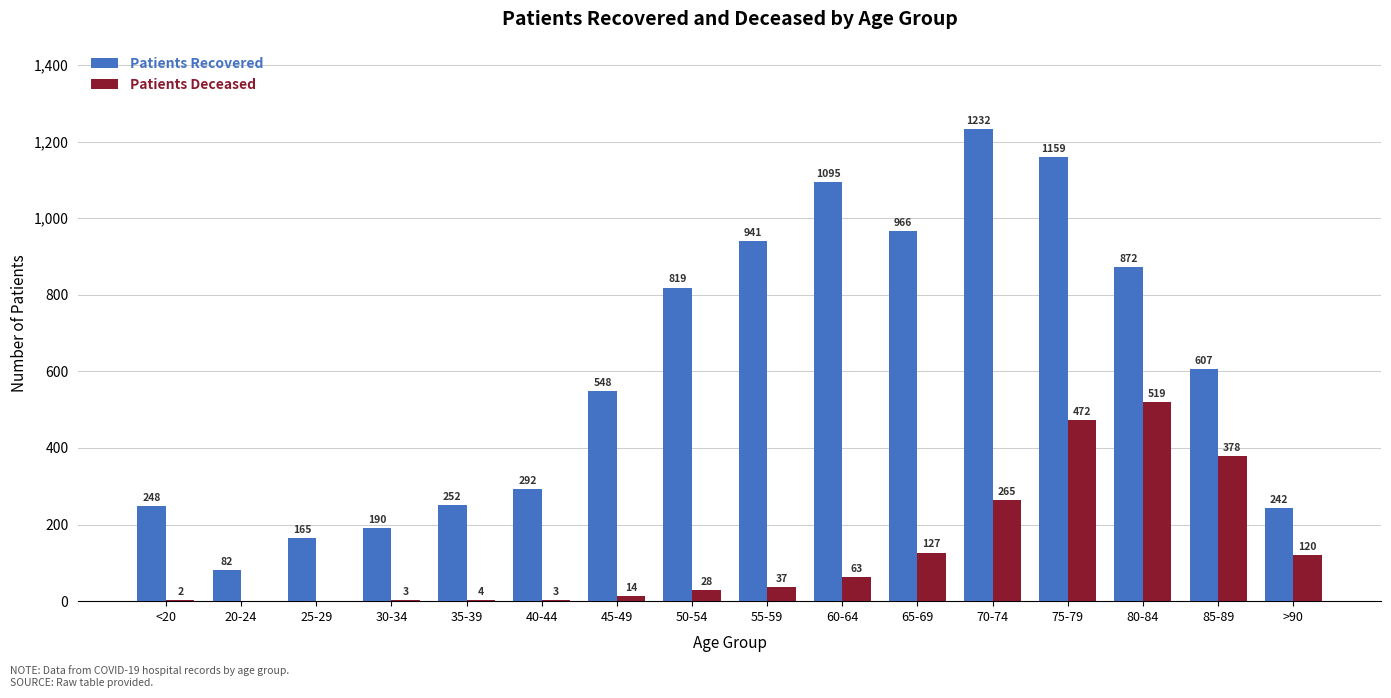

What is the total value across all series at 20-24?

82